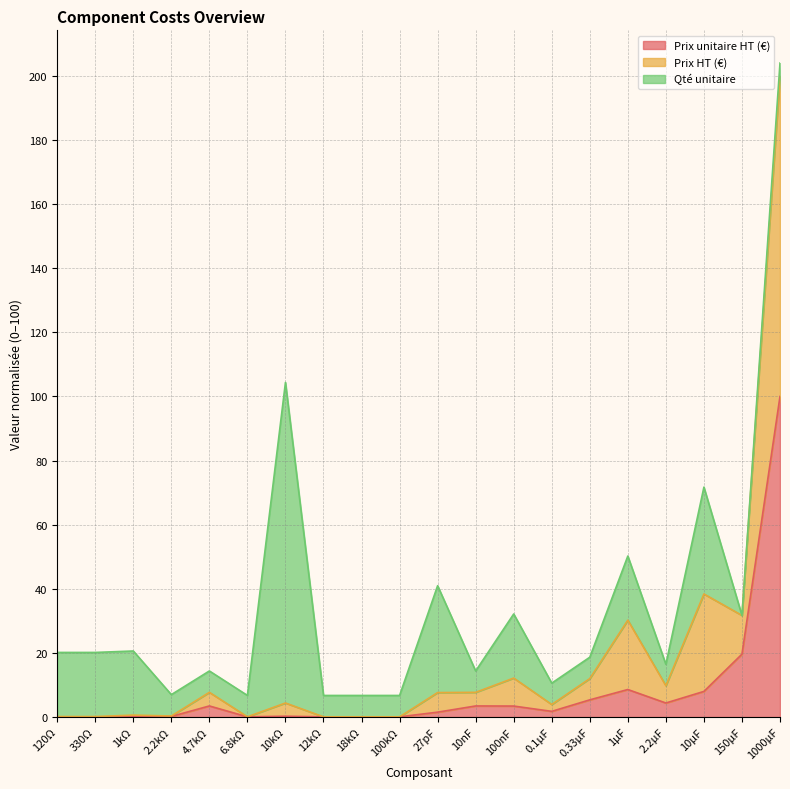

How many interior local valleys does the Prix unitaire HT series have?

3